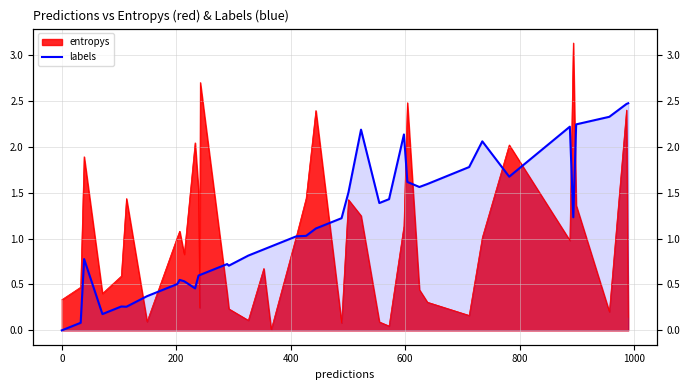

True or false: the data has more than 1 interior local peaks.

True